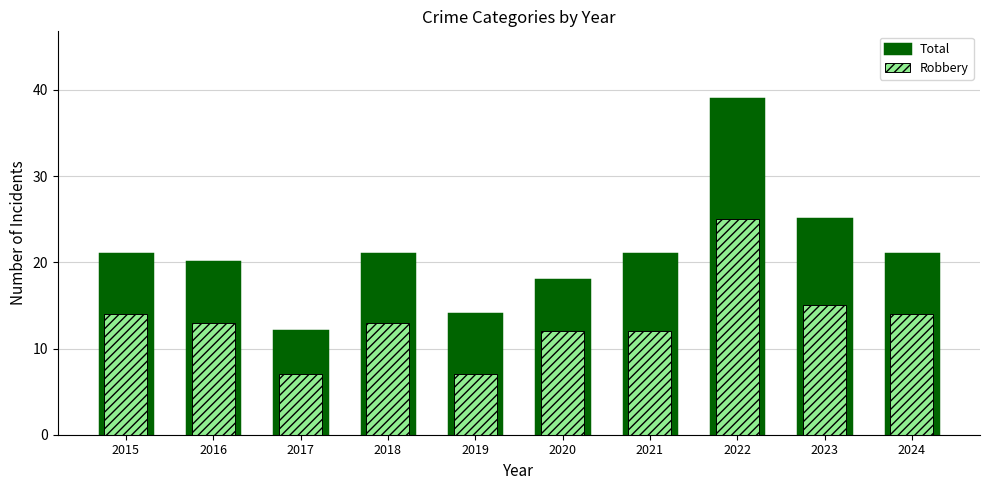

At how many categories does at least one series exceed 12?

9